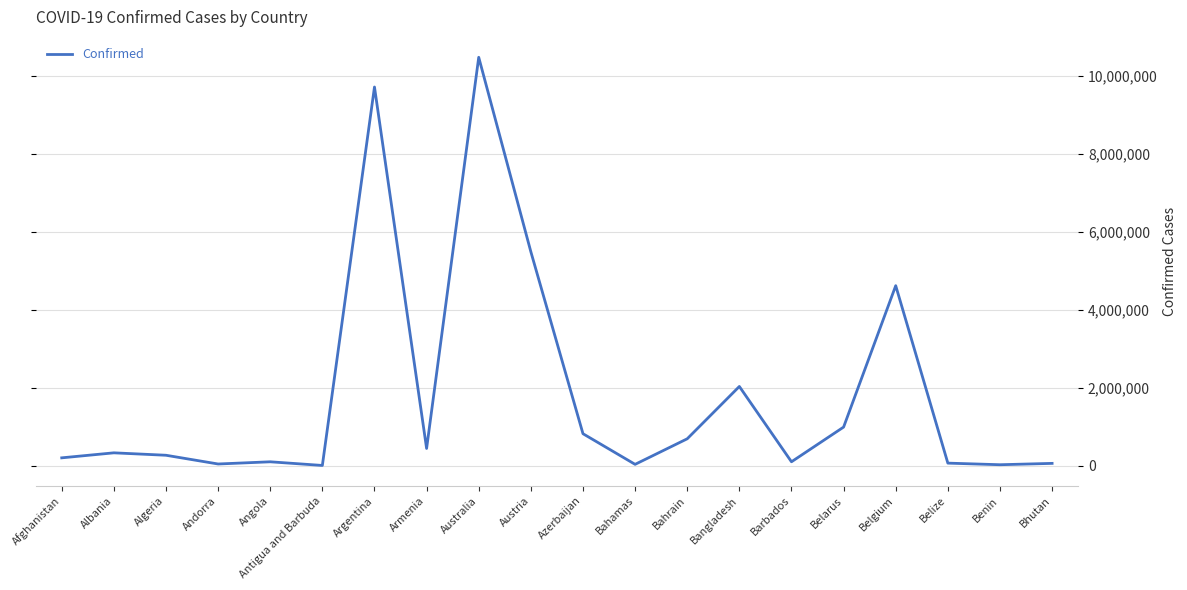

At which label is the value closest to 5246565?

Austria